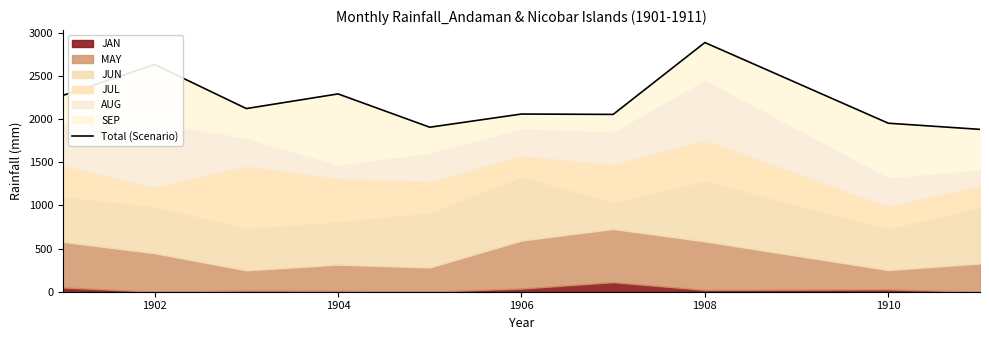

What is the value of the 2nd point from the left?

2632.0